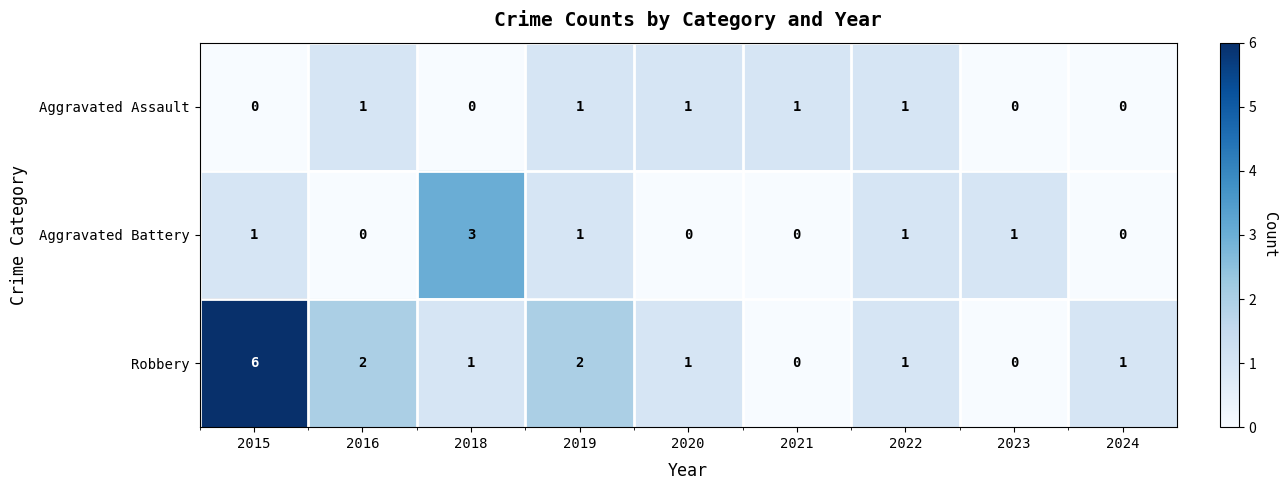

What is the sum of all Robbery values?

14